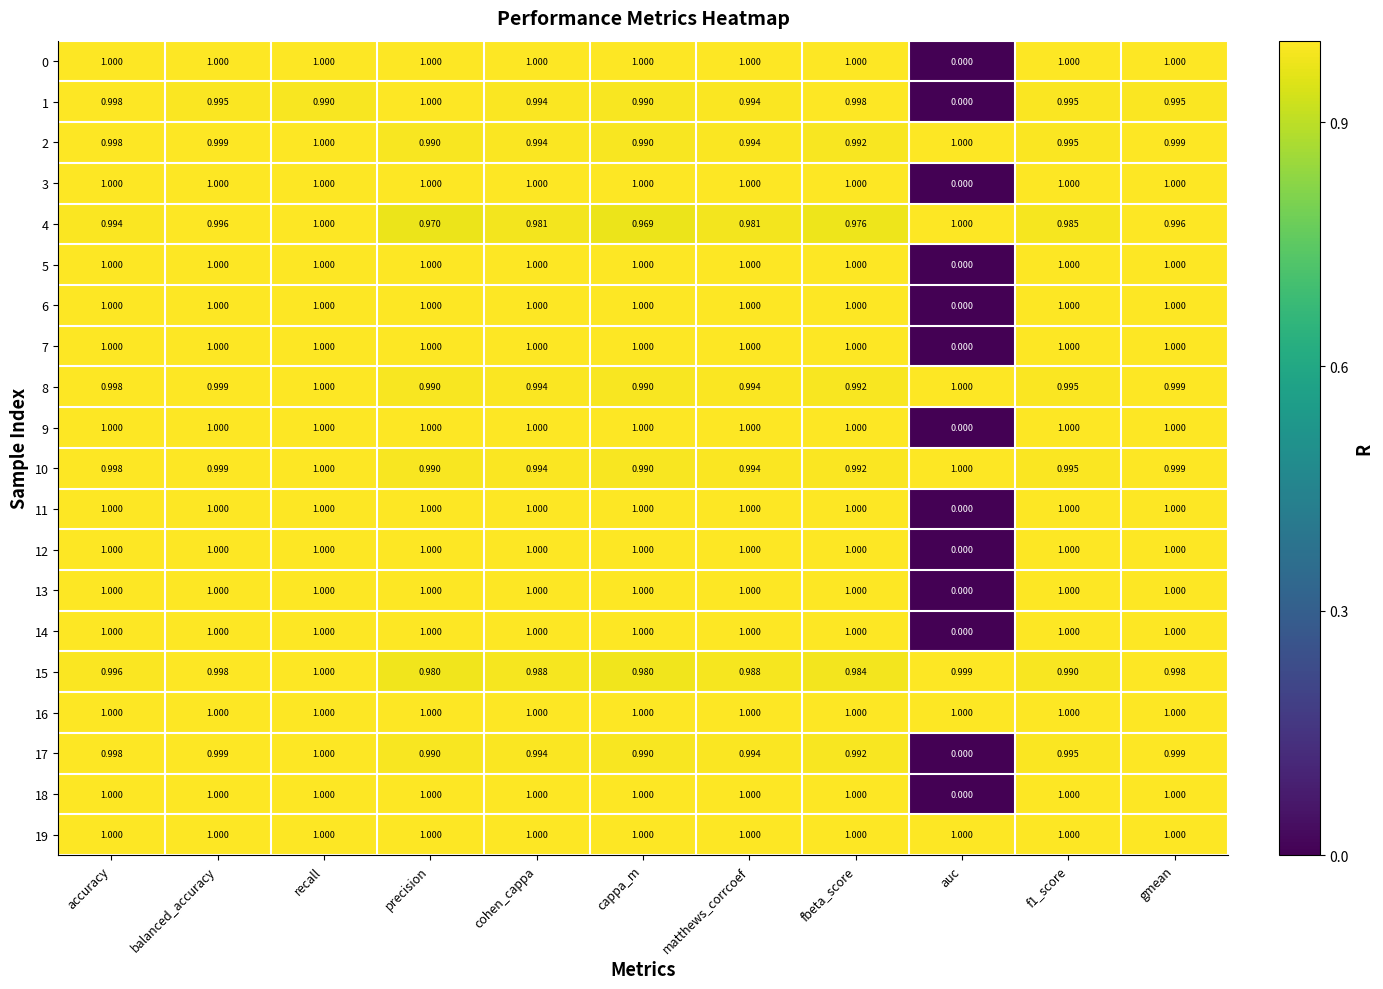

Which category has the lowest value across all series?

auc